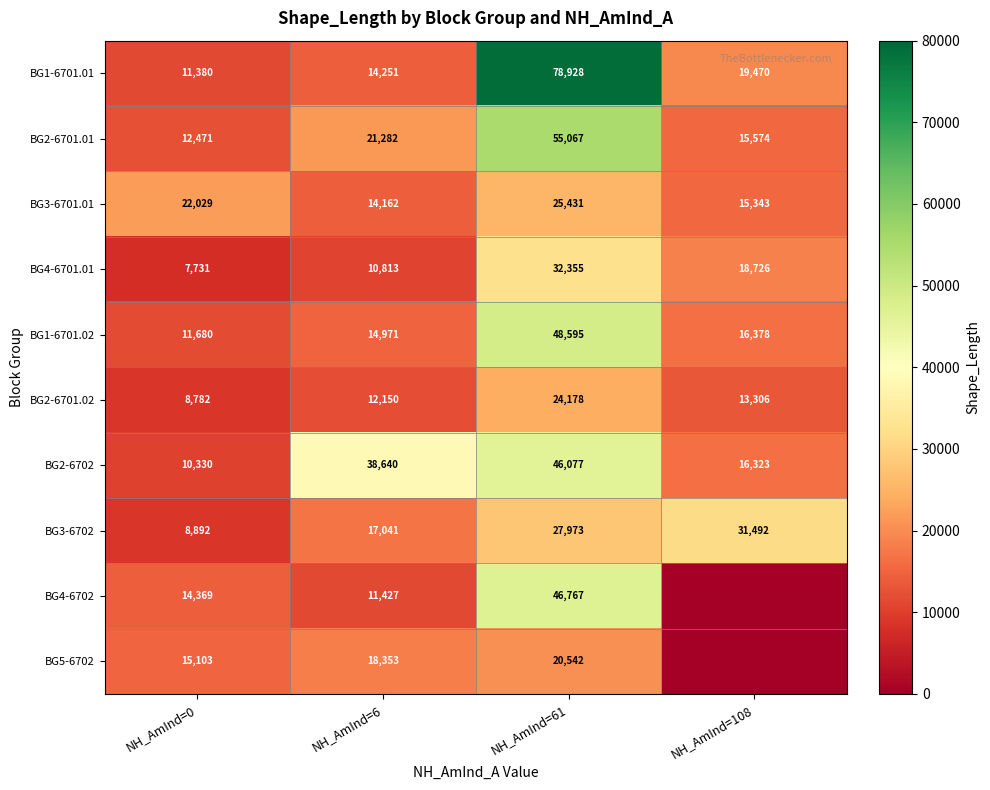

What is the difference between the highest and lowest values at NH_AmInd=0?

14298